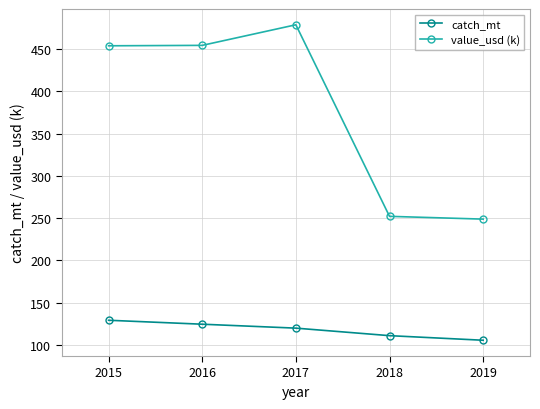

True or false: catch_mt has a value of 68.5 at 2016.

False